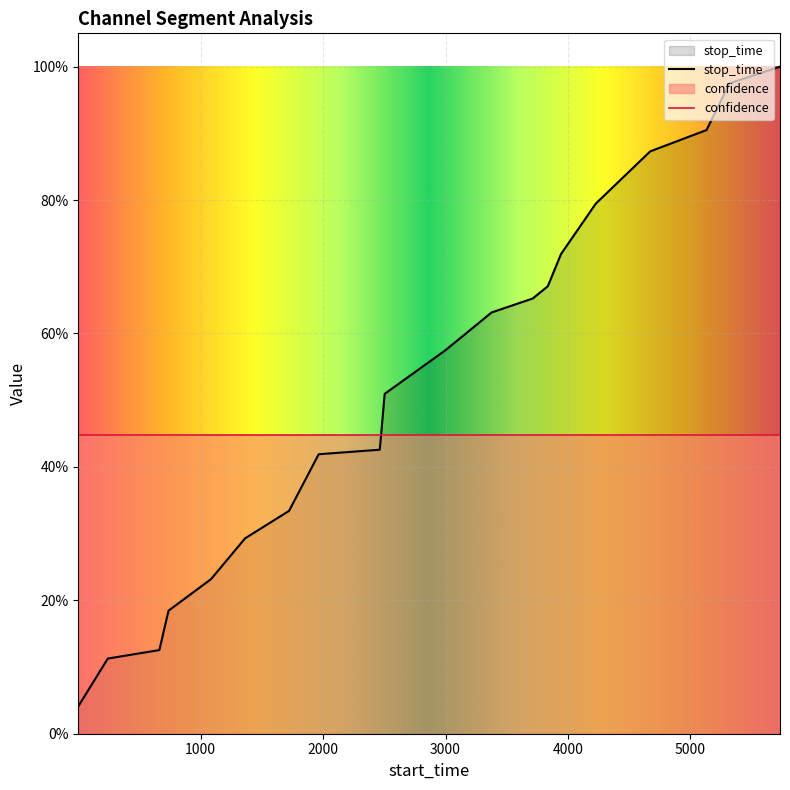

Is it true that the value at 3835 is 1.2?

False